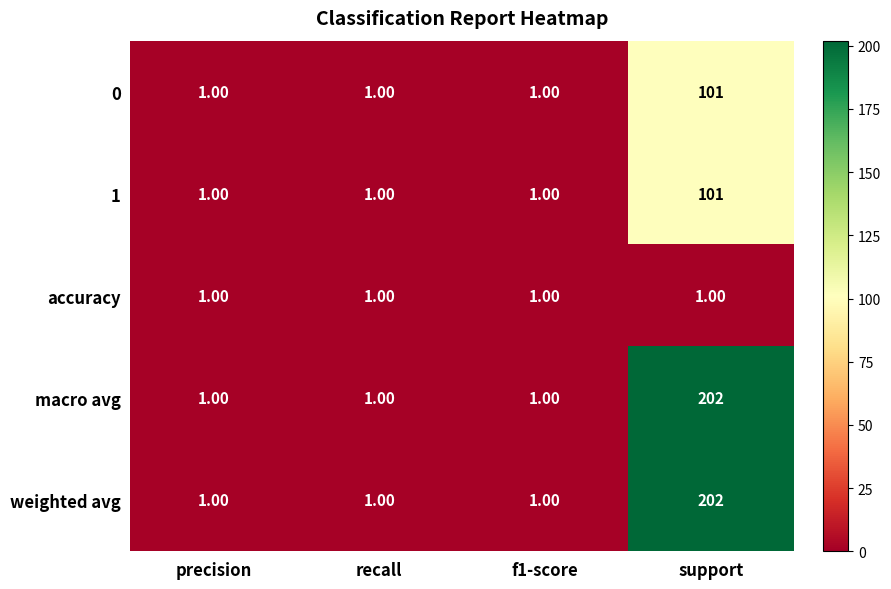

What is the total value across all series at f1-score?

5